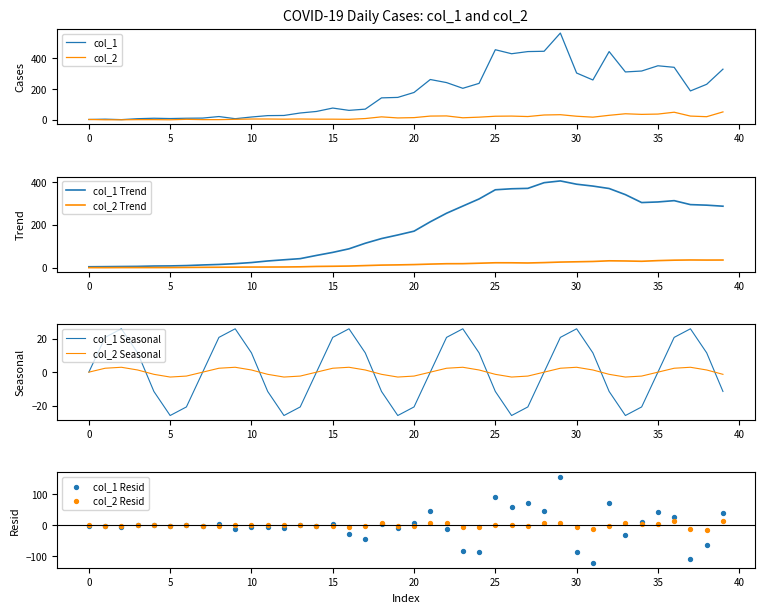

What are all the series names shown in the legend?

col_1, col_2